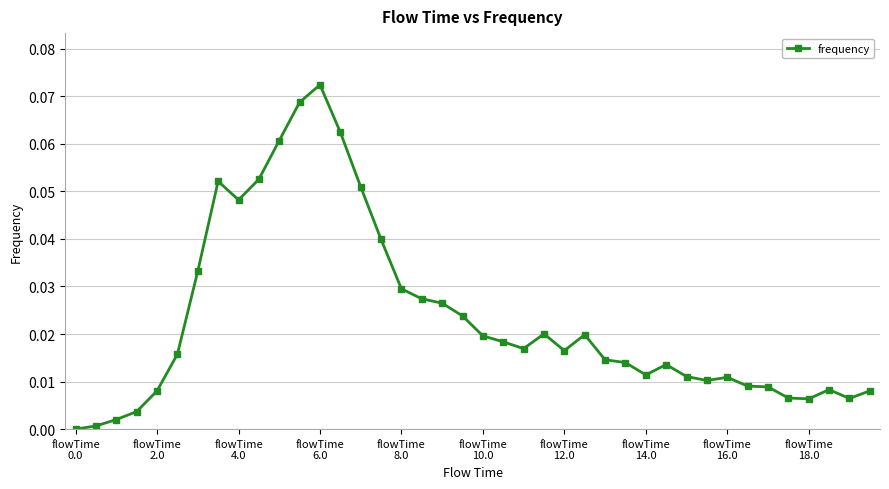

What is the sum of all values?

0.9